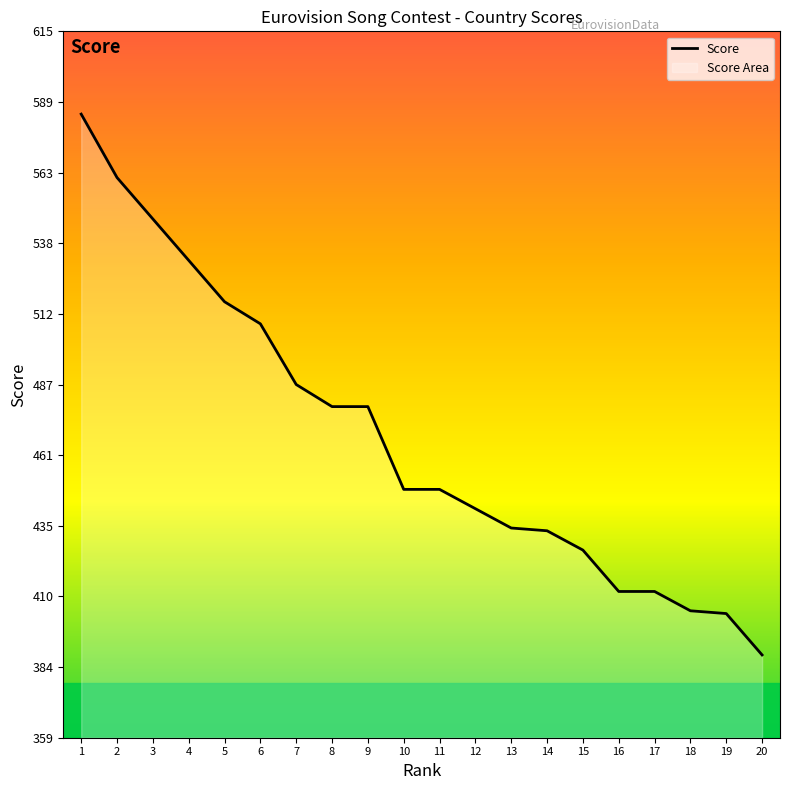

Count the number of data series in this chart.

1